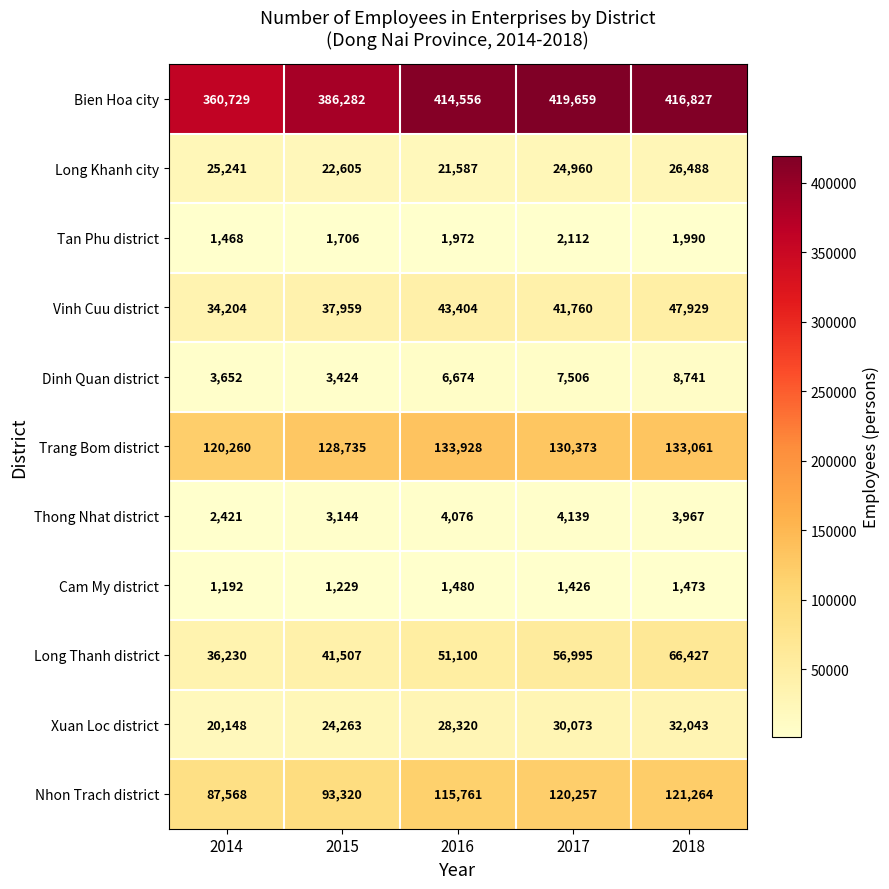

What is the difference between the highest and lowest values at 2017?

418233